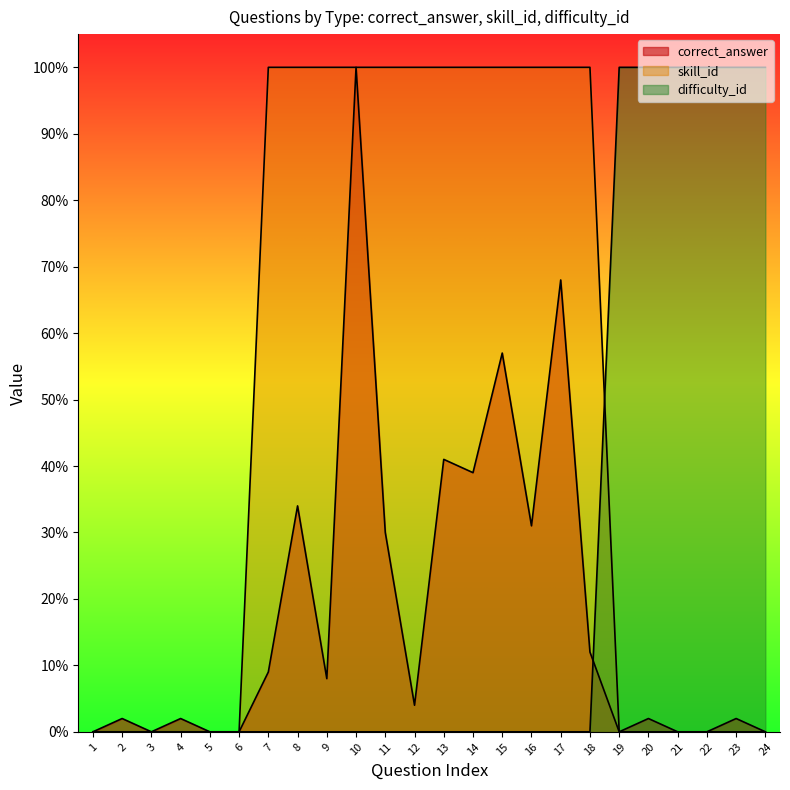

Which series ends up on top after the final intersection of skill_id and difficulty_id?

difficulty_id